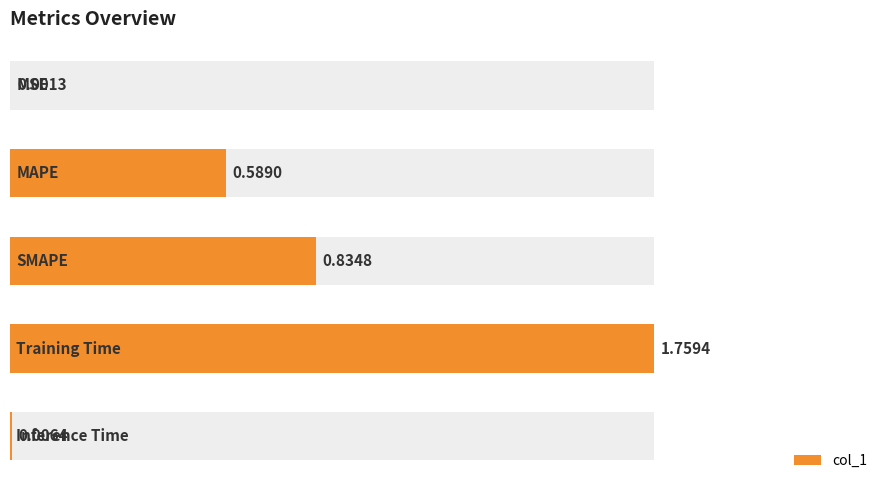

Read the value at 1.5.

1.8